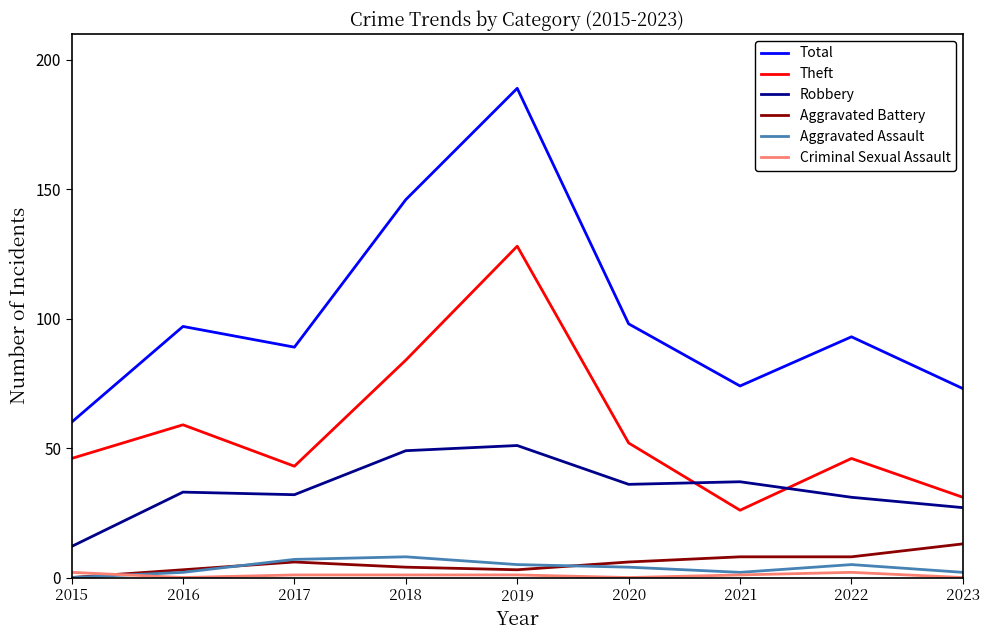

The value of Total at 2019 is 69. True or false?

False